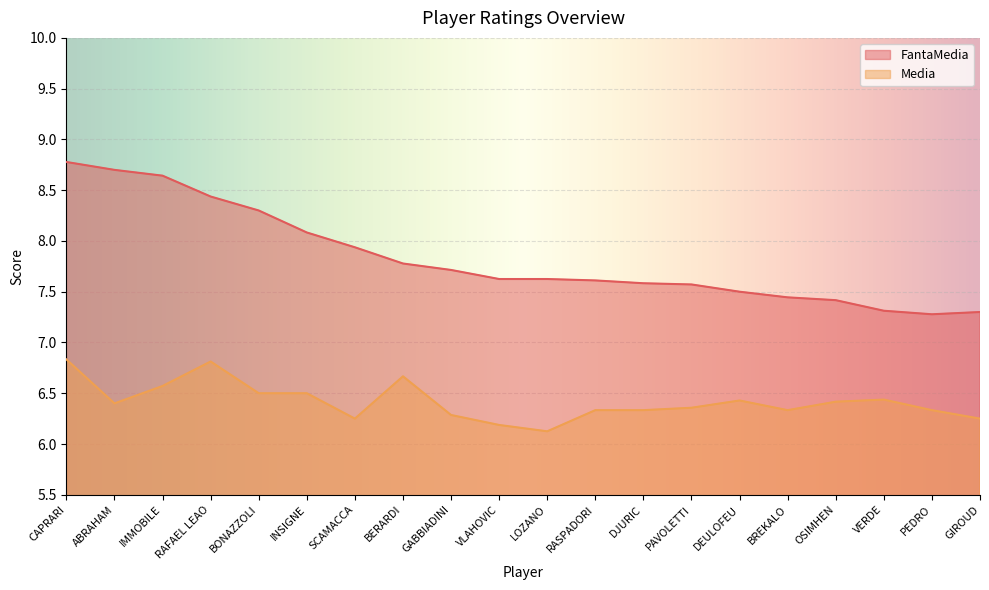

Reading right to left, extract all data points from this chart.

FantaMedia: 7.3	7.3	7.3	7.4	7.4	7.5	7.6	7.6	7.6	7.6	7.6	7.7	7.8	7.9	8.1	8.3	8.4	8.6	8.7	8.8
Media: 6.2	6.3	6.4	6.4	6.3	6.4	6.4	6.3	6.3	6.1	6.2	6.3	6.7	6.2	6.5	6.5	6.8	6.6	6.4	6.8